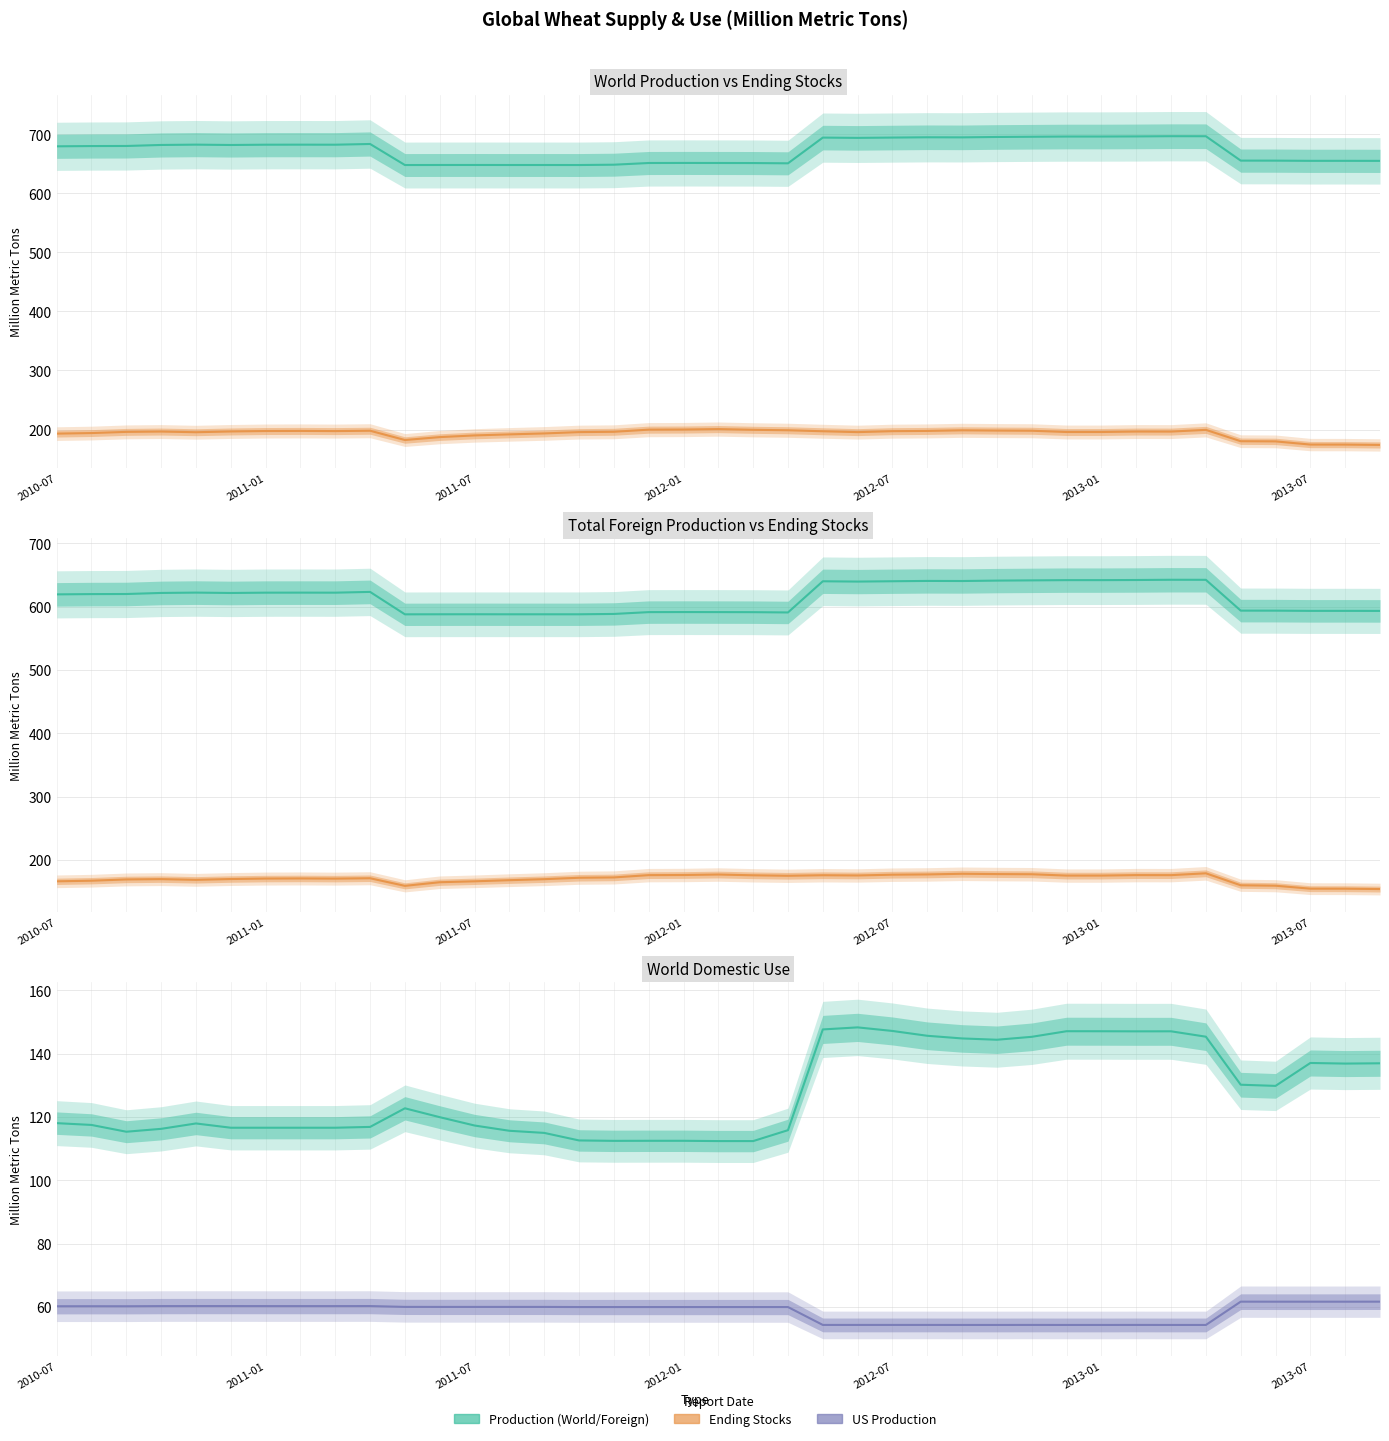

Does the chart have visible grid lines?

Yes